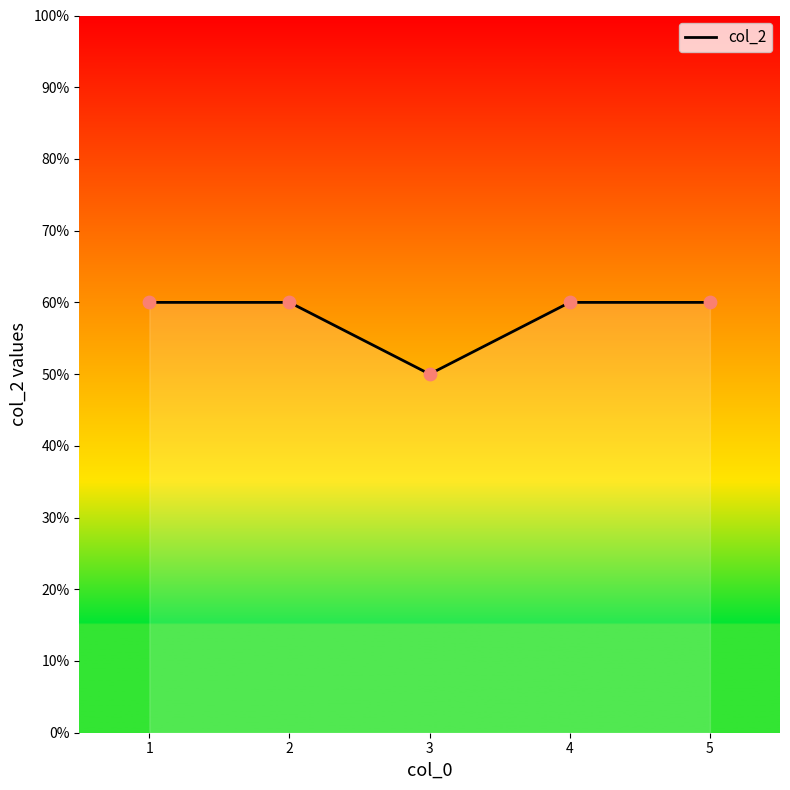

Does the chart have visible grid lines?

No